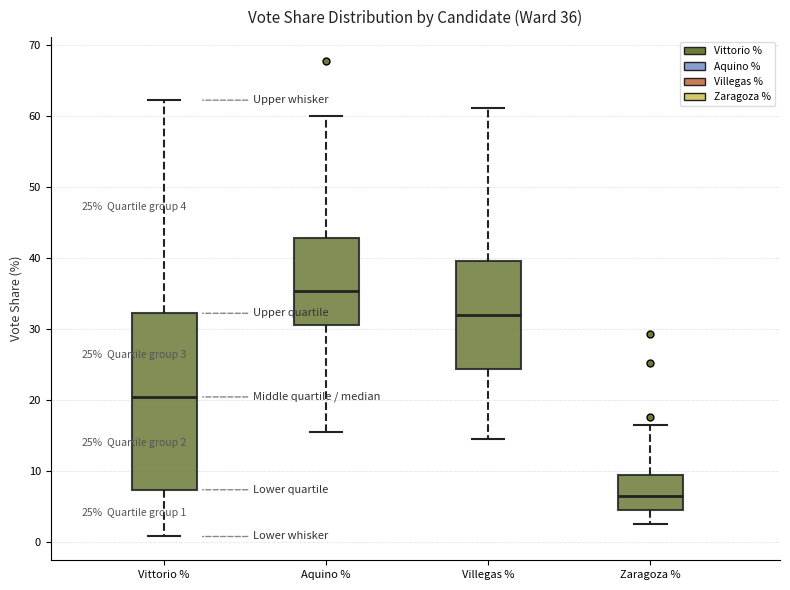

Which box is the tallest, from its lower edge to its upper edge?

Vittorio %